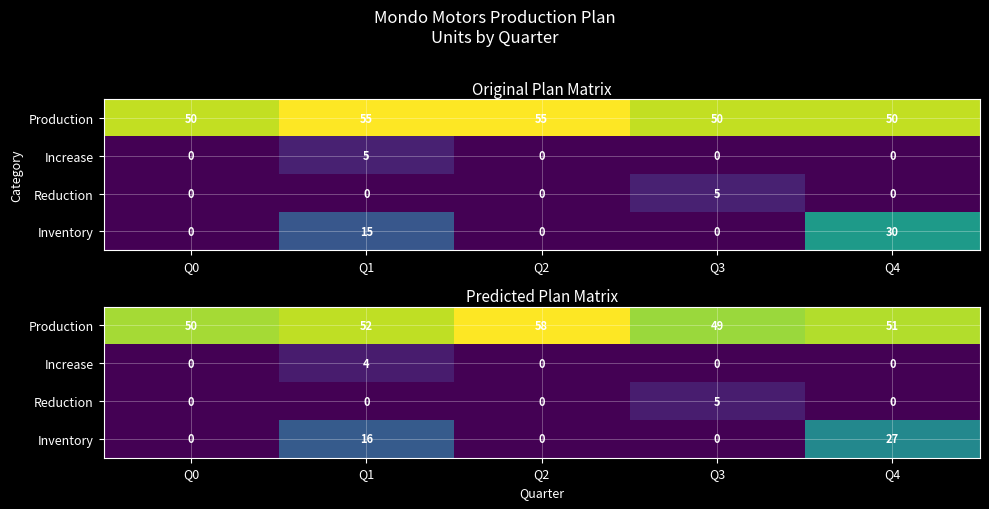

At which category does the chart reach its peak across all series?

Q2